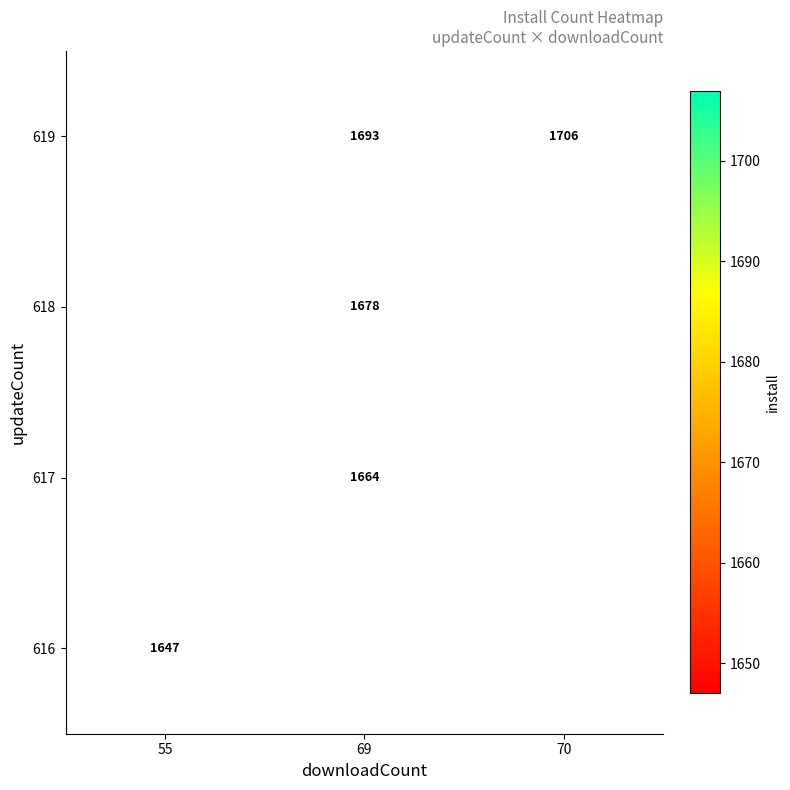

Is the value of 617 at 69 greater than the value of 619 at 70?

No